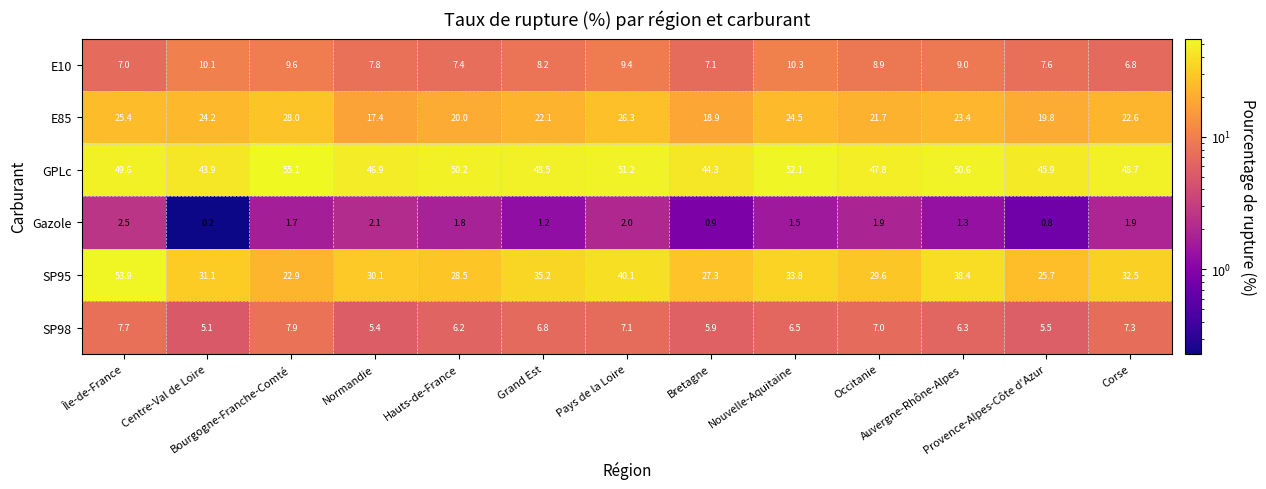

What is the average value of the SP95 series?

33.0